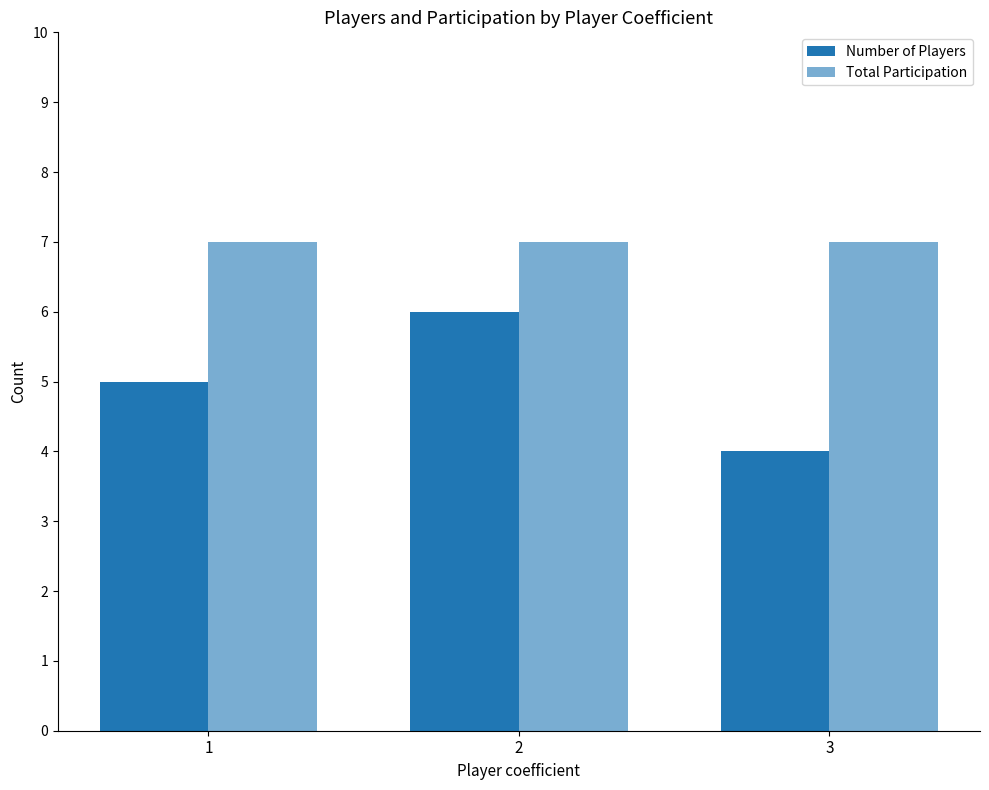

At which category is the sum across all series the highest?

2